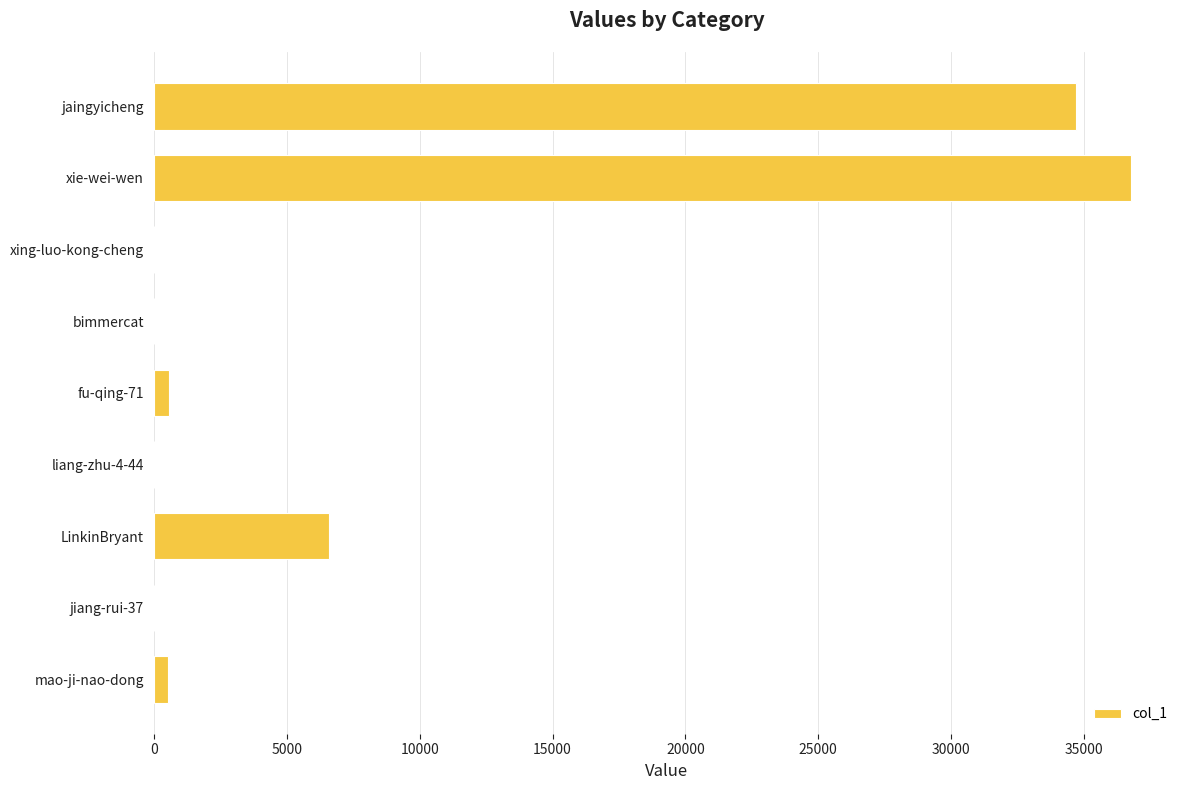

At which label is the value closest to 18387?

LinkinBryant